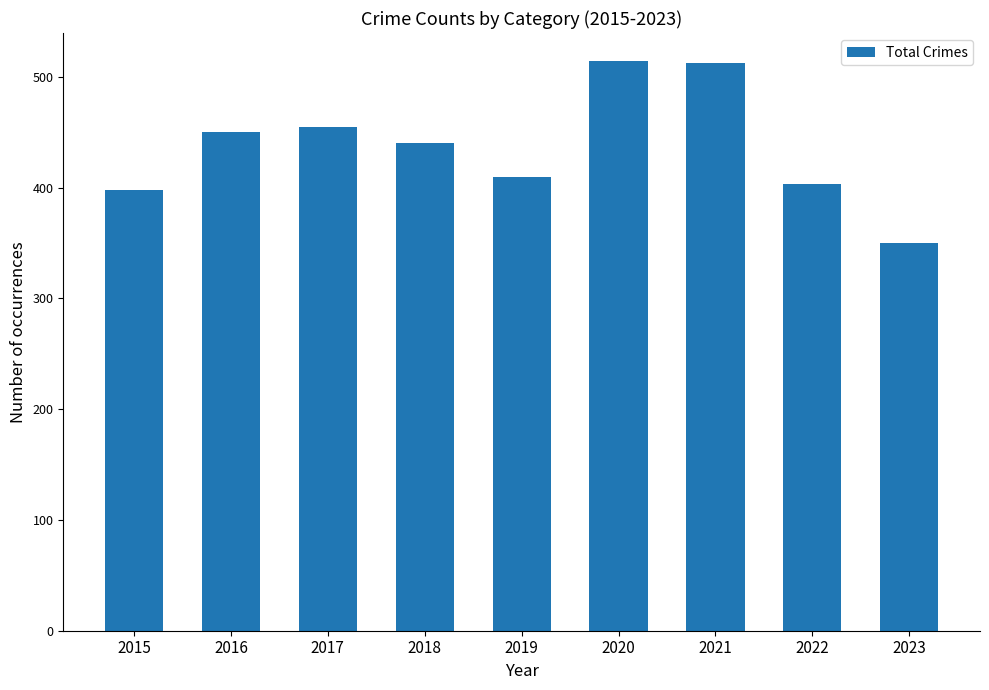

Which has a higher value, 2019 or 2020?

2020